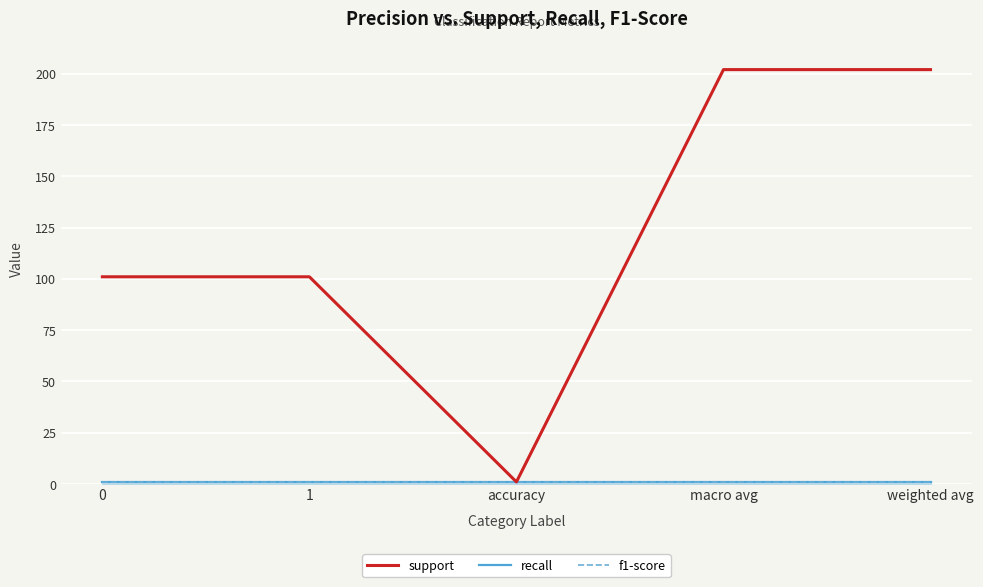

True or false: recall has a value of 1 at accuracy.

True